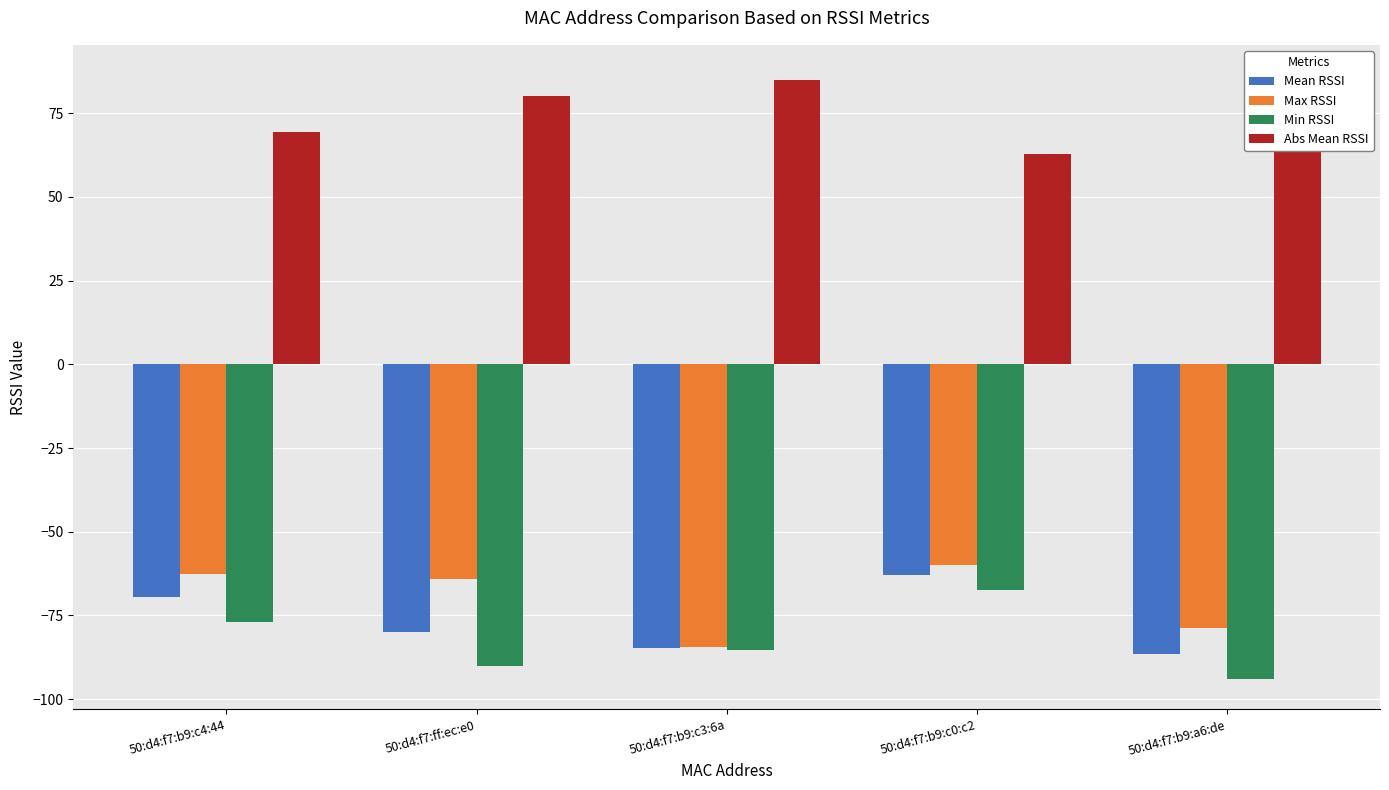

Which category has the lowest value across all series?

50:d4:f7:b9:a6:de